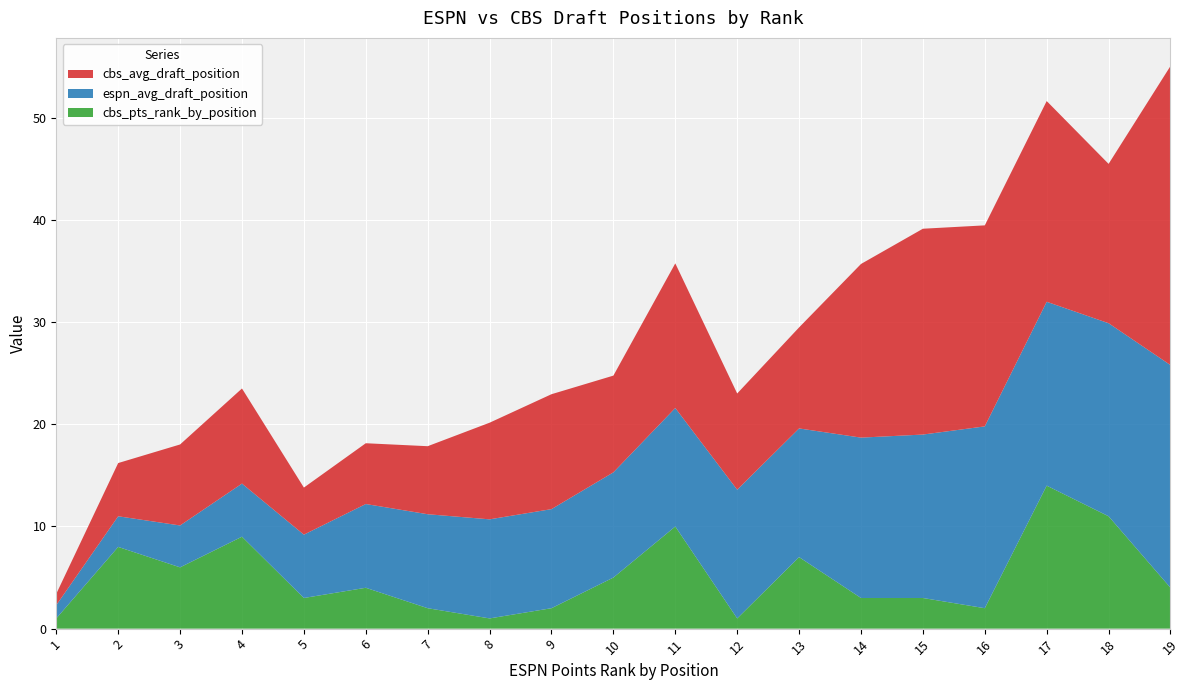

Reading left to right, extract all data points from this chart.

cbs_avg_draft_position: 1=1.1	2=5.2	3=7.9	4=9.3	5=4.6	6=6.0	7=6.7	8=9.5	9=11.2	10=9.5	11=14.2	12=9.4	13=9.9	14=17.0	15=20.1	16=19.7	17=19.6	18=15.6	19=29.3
espn_avg_draft_position: 1=1.3	2=3.0	3=4.1	4=5.2	5=6.2	6=8.2	7=9.2	8=9.7	9=9.7	10=10.3	11=11.6	12=12.6	13=12.6	14=15.7	15=16.0	16=17.8	17=18.0	18=18.9	19=21.8
cbs_pts_rank_by_position: 1=1.0	2=8.0	3=6.0	4=9.0	5=3.0	6=4.0	7=2.0	8=1.0	9=2.0	10=5.0	11=10.0	12=1.0	13=7.0	14=3.0	15=3.0	16=2.0	17=14.0	18=11.0	19=4.0